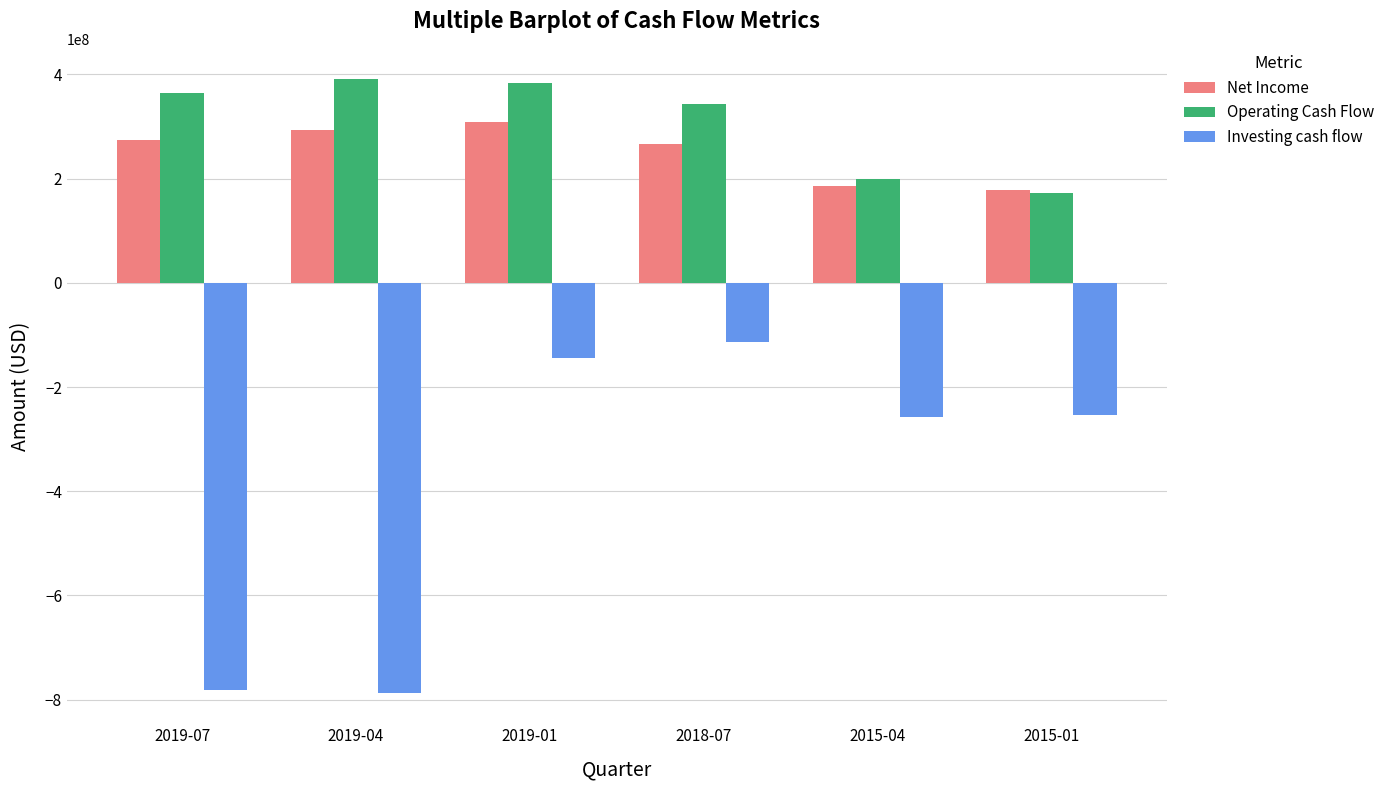

Rank the series by their maximum value, from lowest to highest.

Investing cash flow, Net Income, Operating Cash Flow